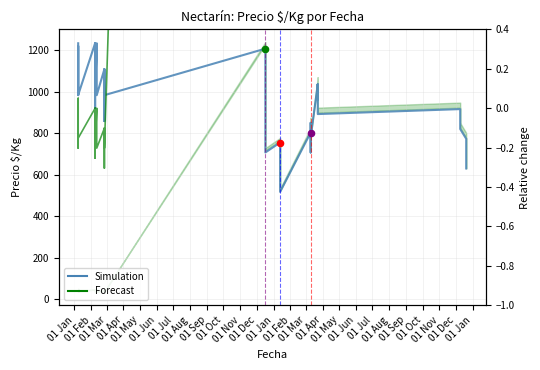

Is the value of Precio $/Kg at 01 Nov greater than the value of Precio prom. ponderado (rel.) at 01 Jan?

Yes